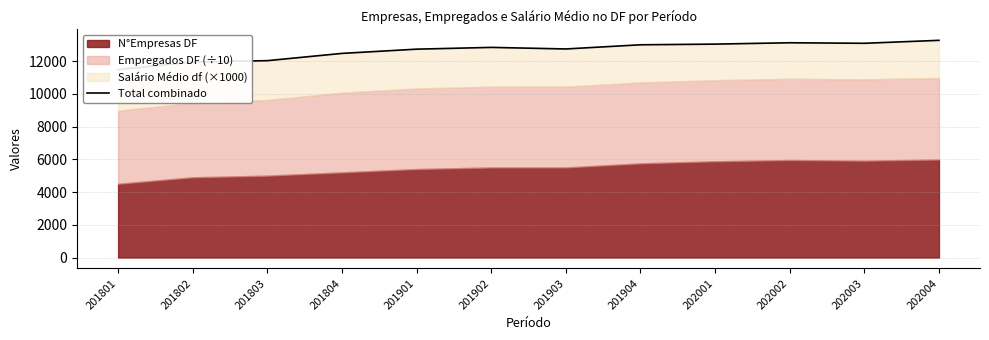

Reading left to right, what are all the values shown in this chart?

201801=11472.0	201802=11942.1	201803=12021.1	201804=12464.5	201901=12723.1	201902=12831.0	201903=12735.4	201904=12990.3	202001=13031.3	202002=13114.1	202003=13081.7	202004=13262.1